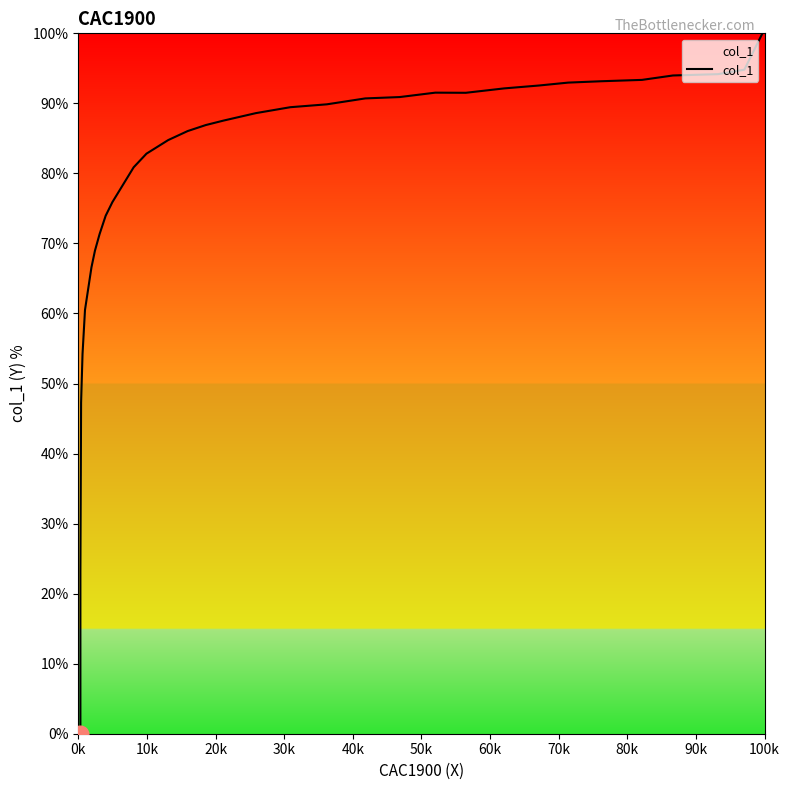

Count the number of values greater than 88.

16